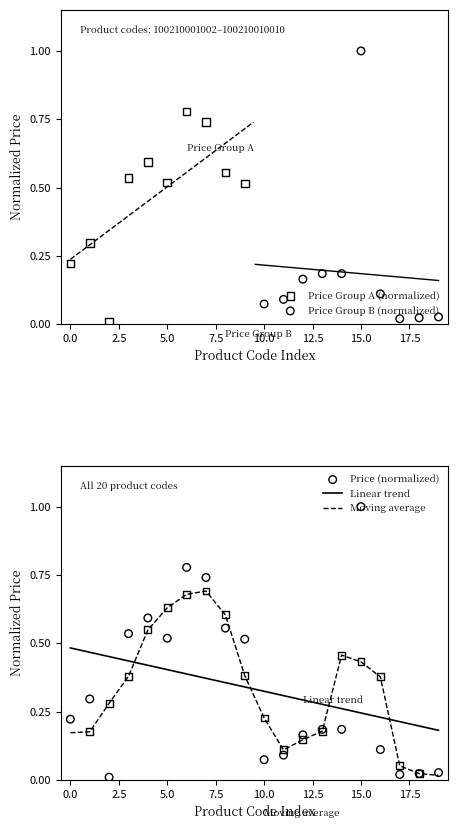

Which has a higher value, 1002100010010 or 1002100010007?

1002100010007